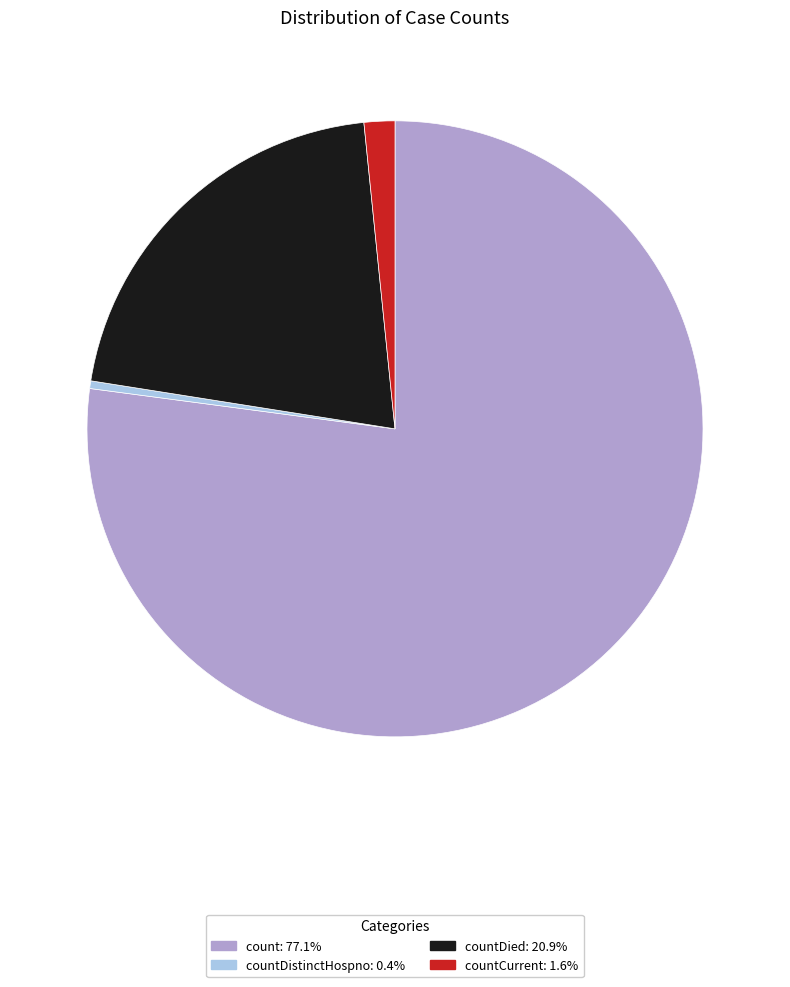

How many segments does this pie chart have?

4